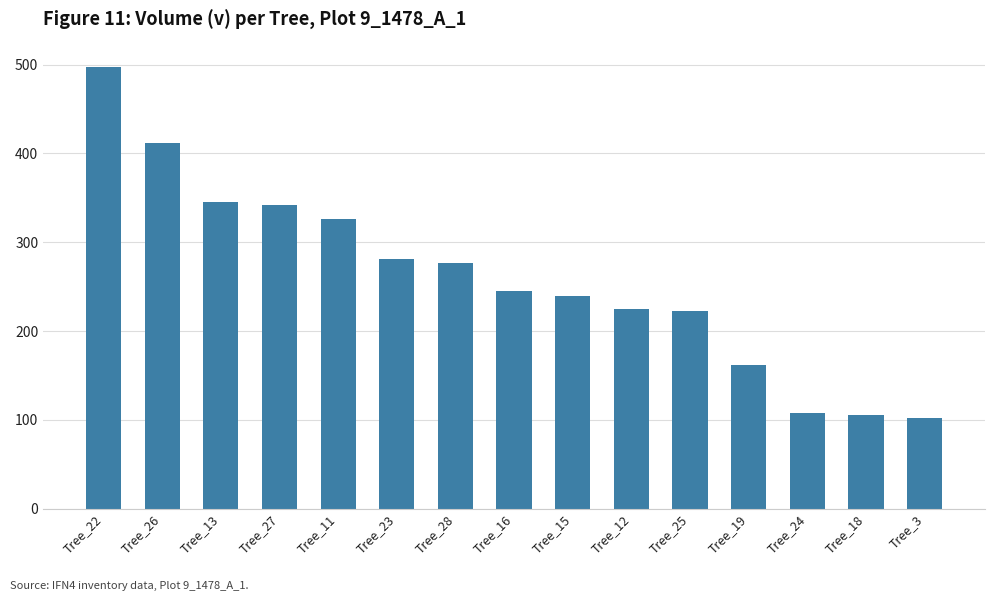

What is the average value?

259.1